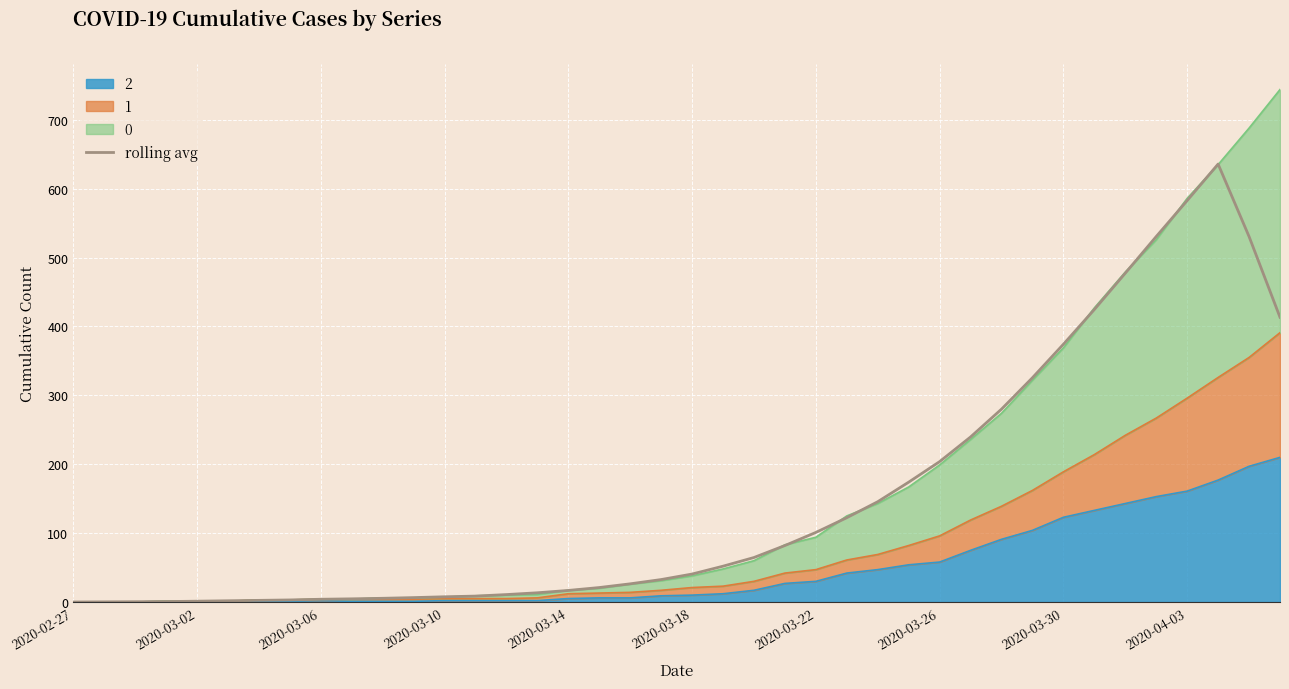

Does the chart display data point markers on the line(s)?

No